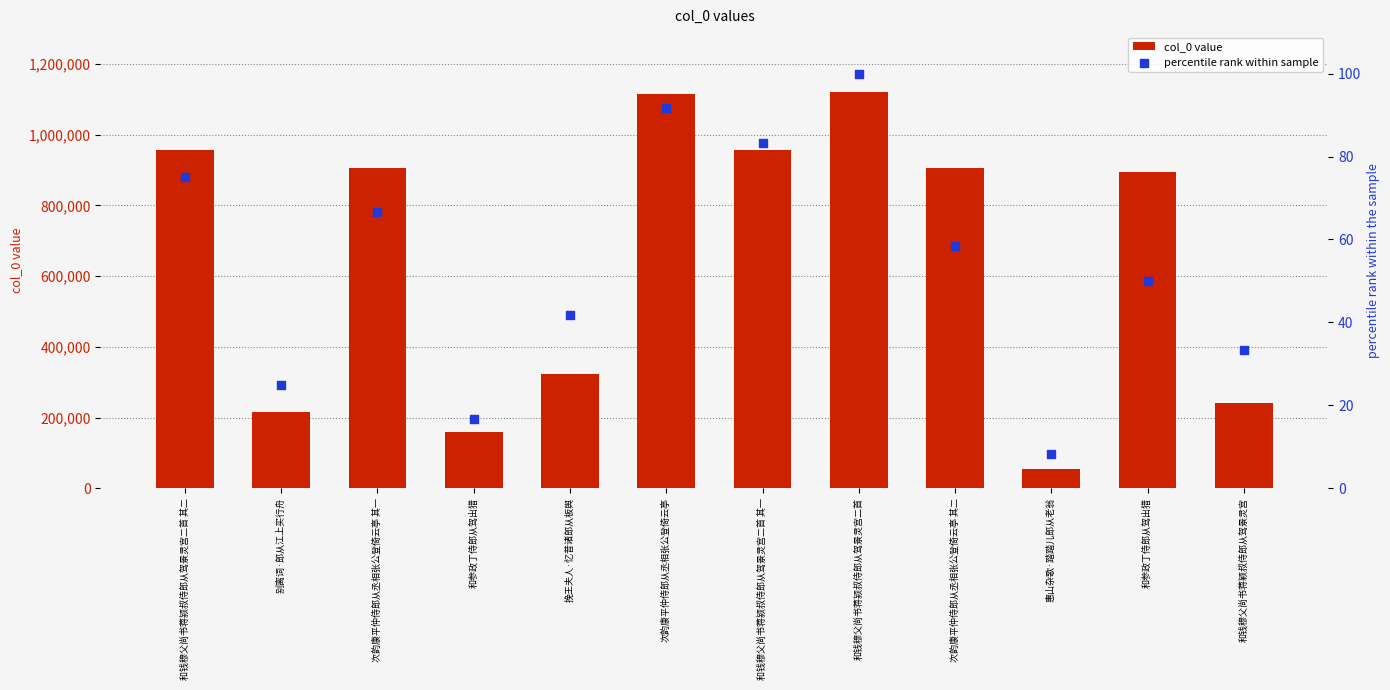

Which series has the largest total across all categories?

col_0 value